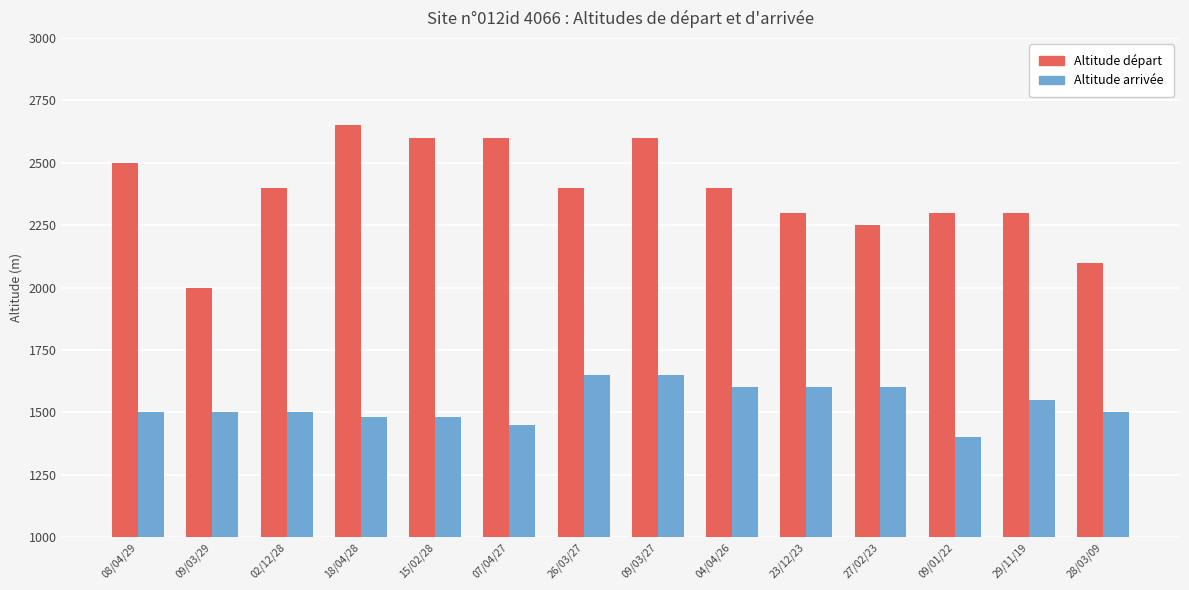

Which series changed the most between 04/04/26 and 09/01/22?

Altitude arrivée